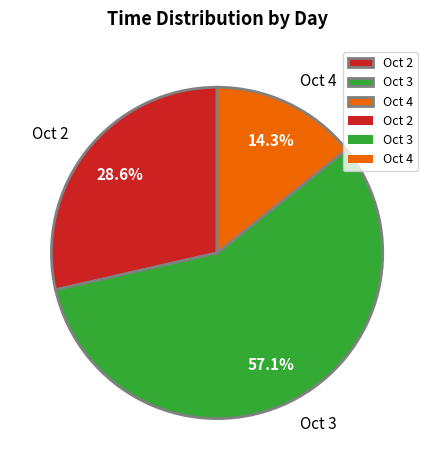

Which category has the biggest portion of the pie?

Oct 3